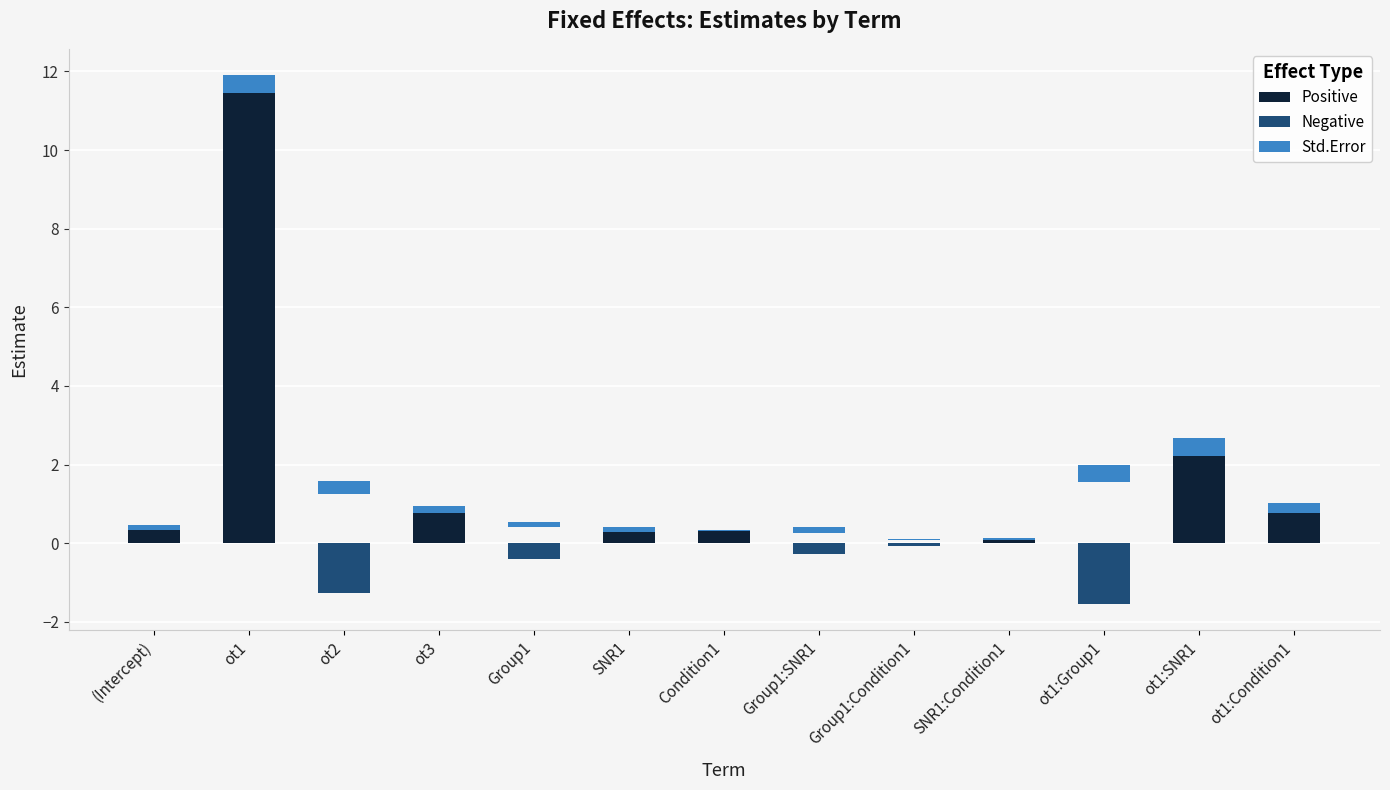

Rank the series by their maximum value, from highest to lowest.

Positive, Std.Error, Negative